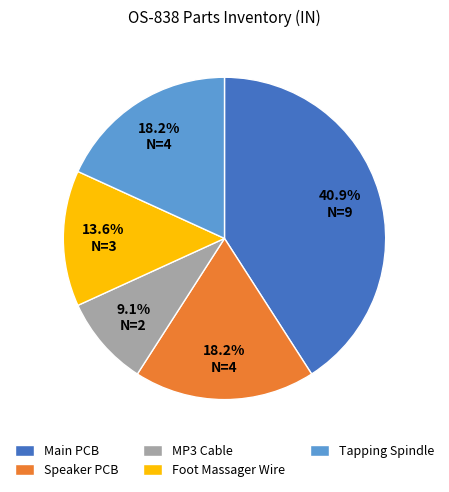

Combined, do Foot Massager Wire and Speaker PCB account for over 50%?

No